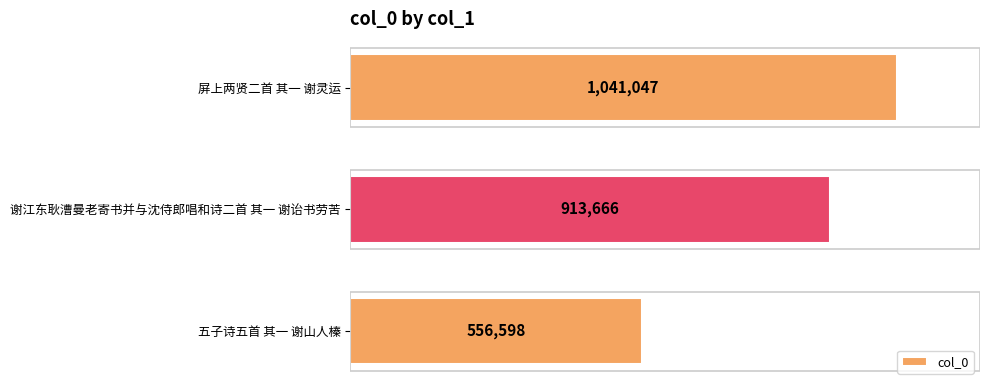

Does the chart contain any negative values?

No